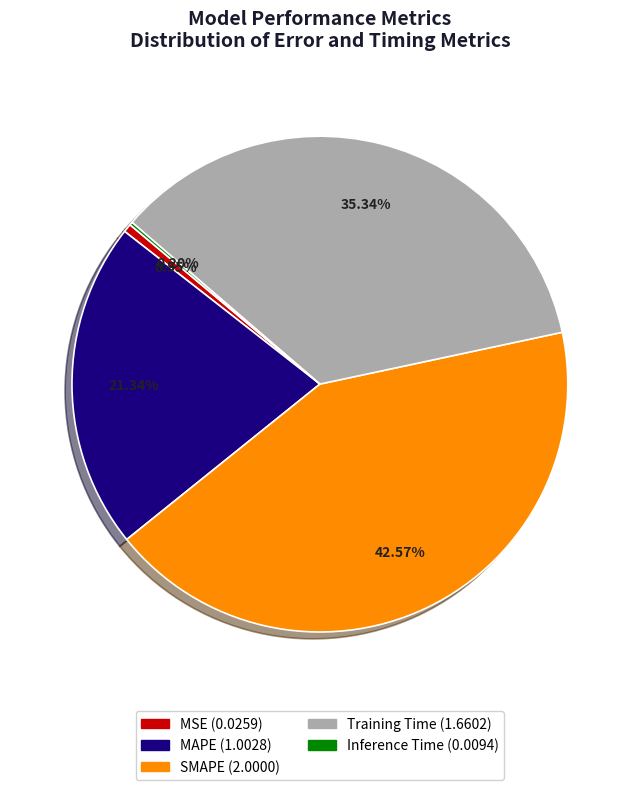

Which has a higher value, SMAPE or Training Time?

SMAPE